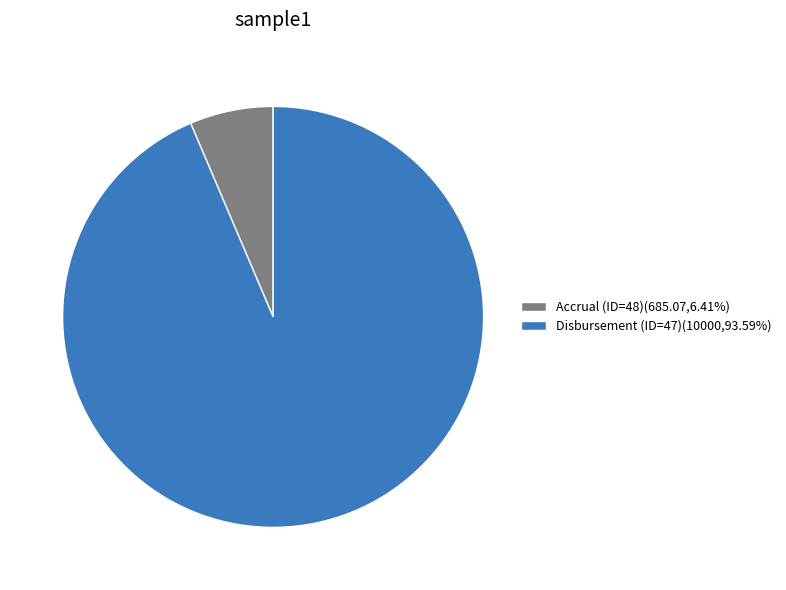

Combined, do Accrual (ID=48)(685.07,6.41%) and Disbursement (ID=47)(10000,93.59%) account for over 50%?

Yes